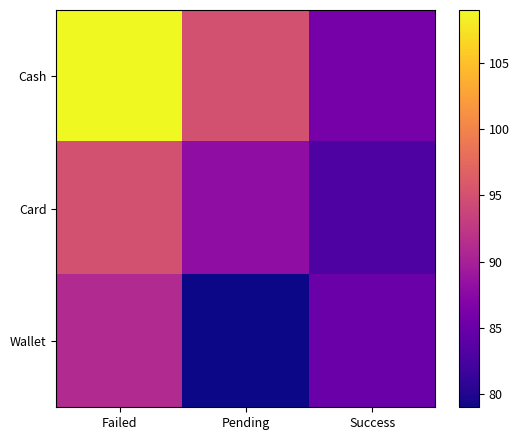

Between Failed and Success, which series saw the biggest shift?

Cash